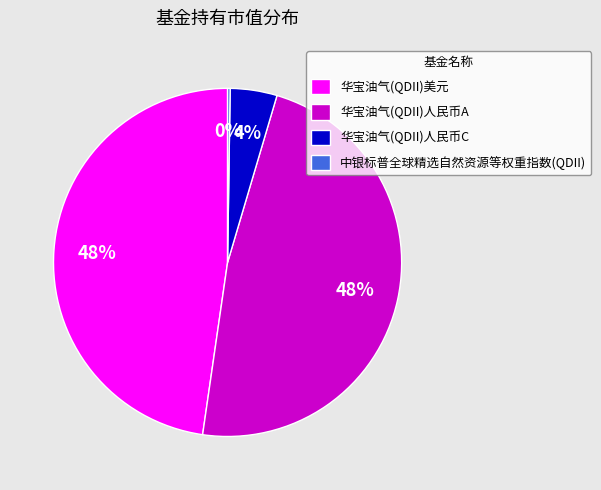

To the nearest percent, what portion does 华宝油气(QDII)美元 represent?

48%